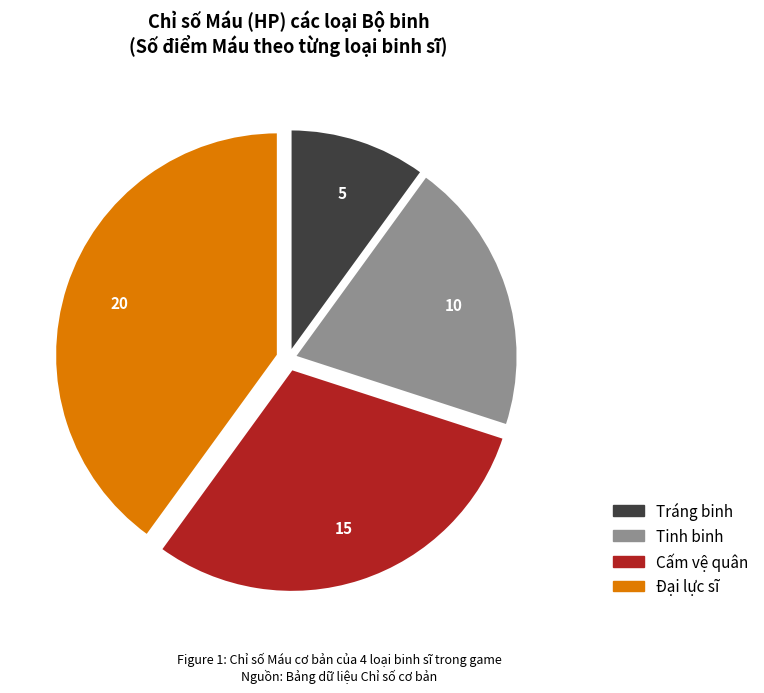

Does any single category account for the majority?

No